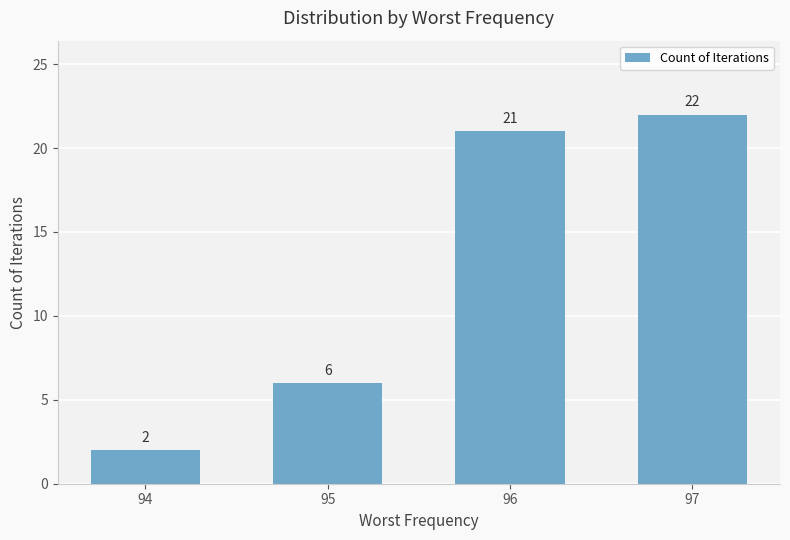

What is the difference between the maximum and minimum values?

20